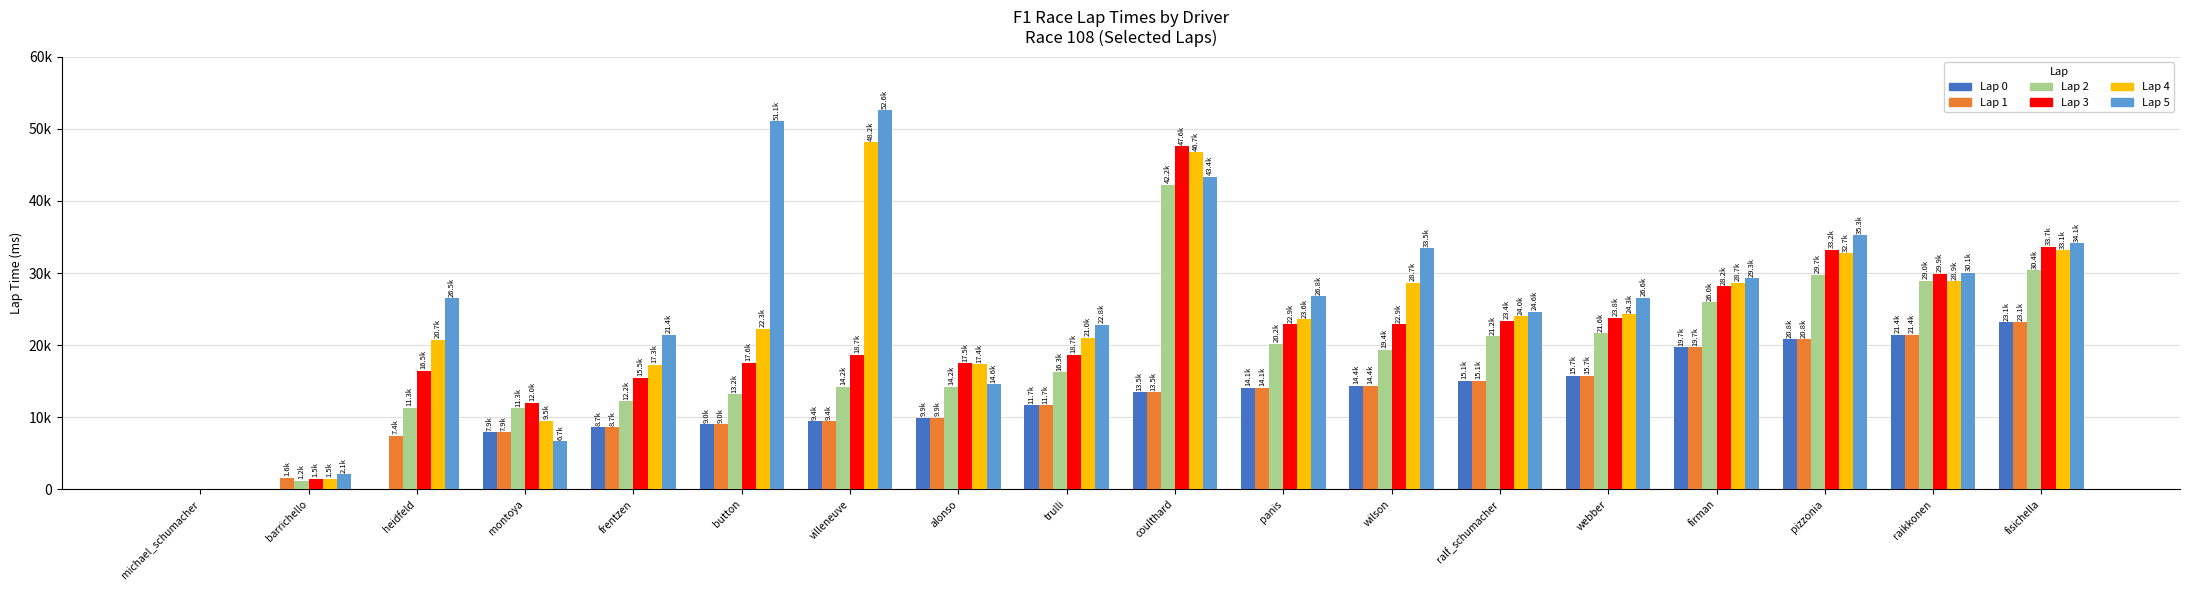

Are the bars horizontal?

No